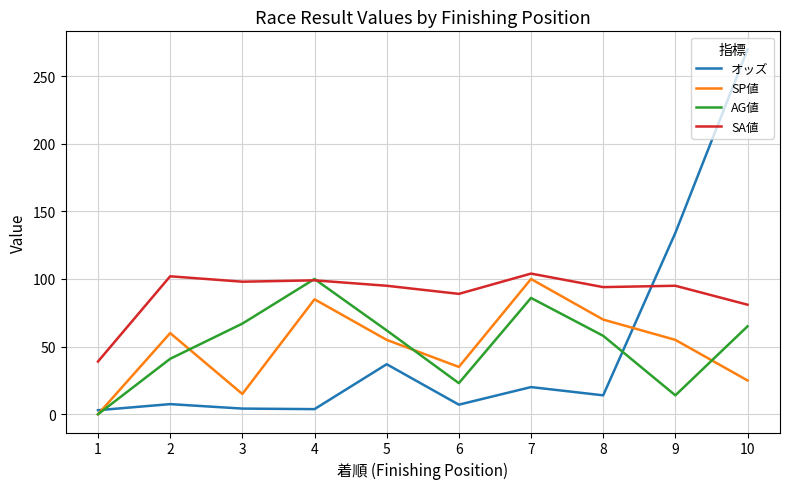

True or false: SA値 has more than 1 interior local peaks.

True